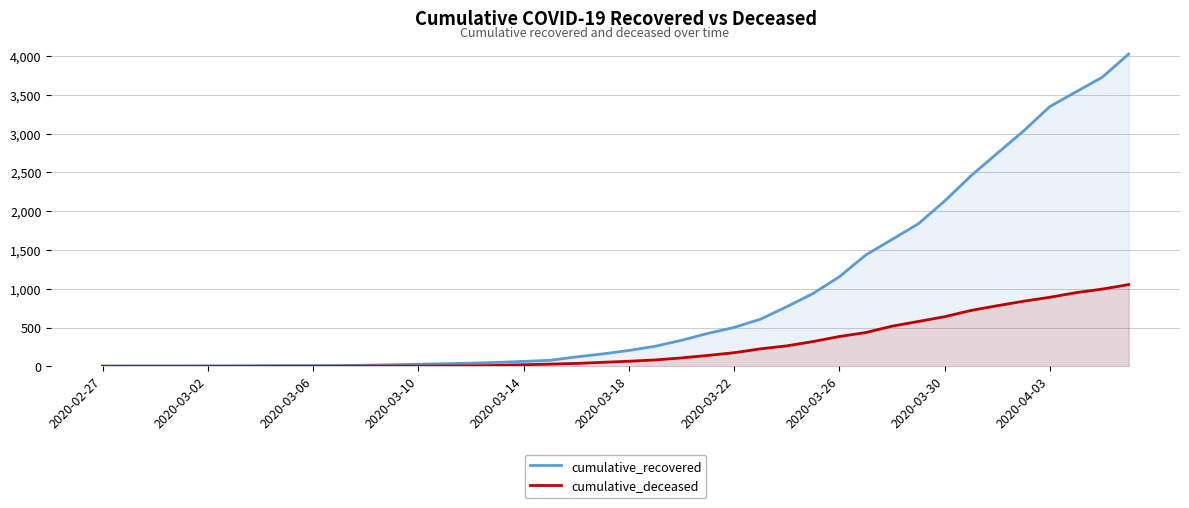

What is the average value of the cumulative_recovered series?

894